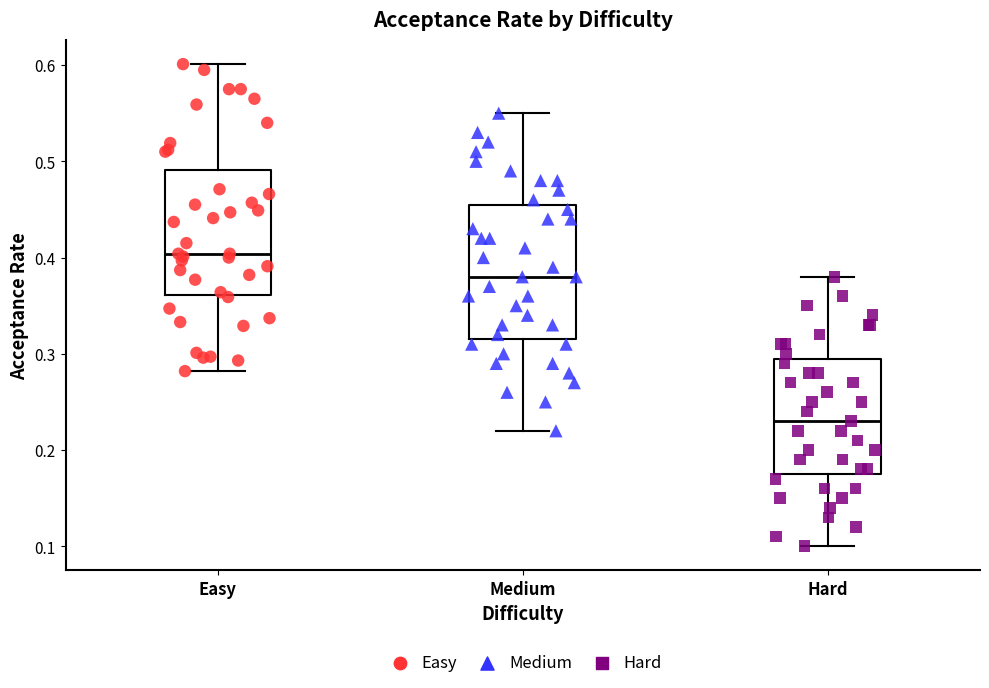

Reading left to right, read every box against the y-axis: the position of its median line, the range the box covers, and the ends of its whiskers. The values are not printed on the chart, so give them approximately, as read against the axis.

Easy: median 0.40, box 0.36 to 0.49, whiskers 0.28 to 0.60
Medium: median 0.38, box 0.32 to 0.46, whiskers 0.22 to 0.55
Hard: median 0.23, box 0.18 to 0.30, whiskers 0.10 to 0.38